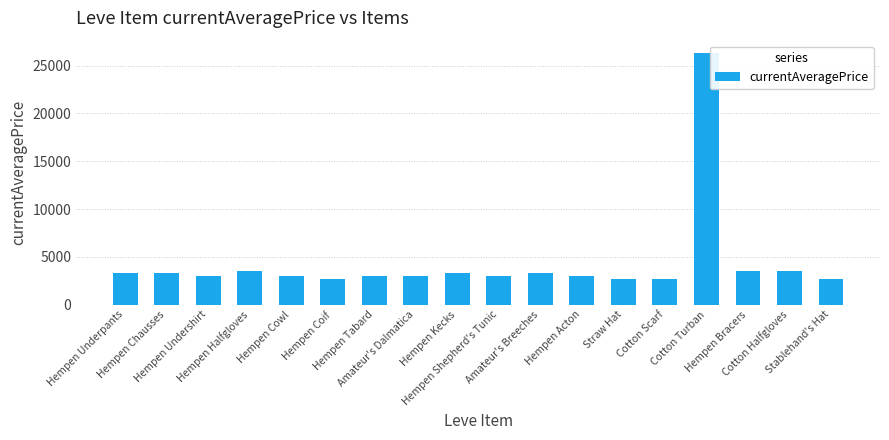

Count the number of categories in the chart.

18